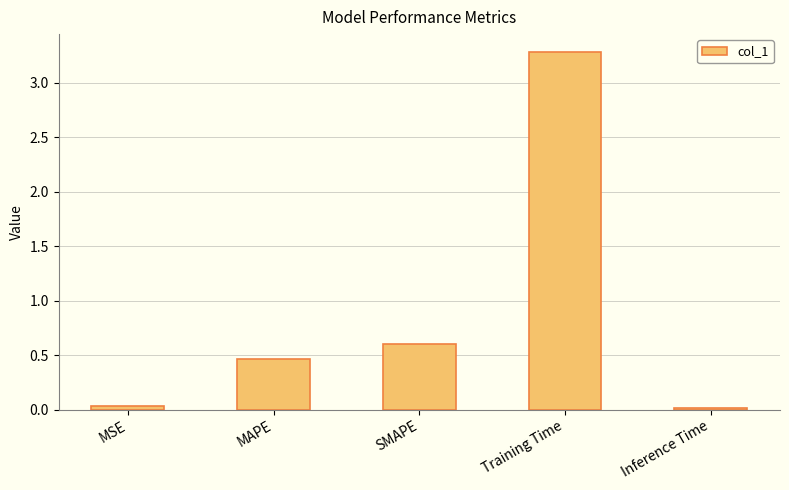

What is the label of the 3rd bar from the left?

SMAPE